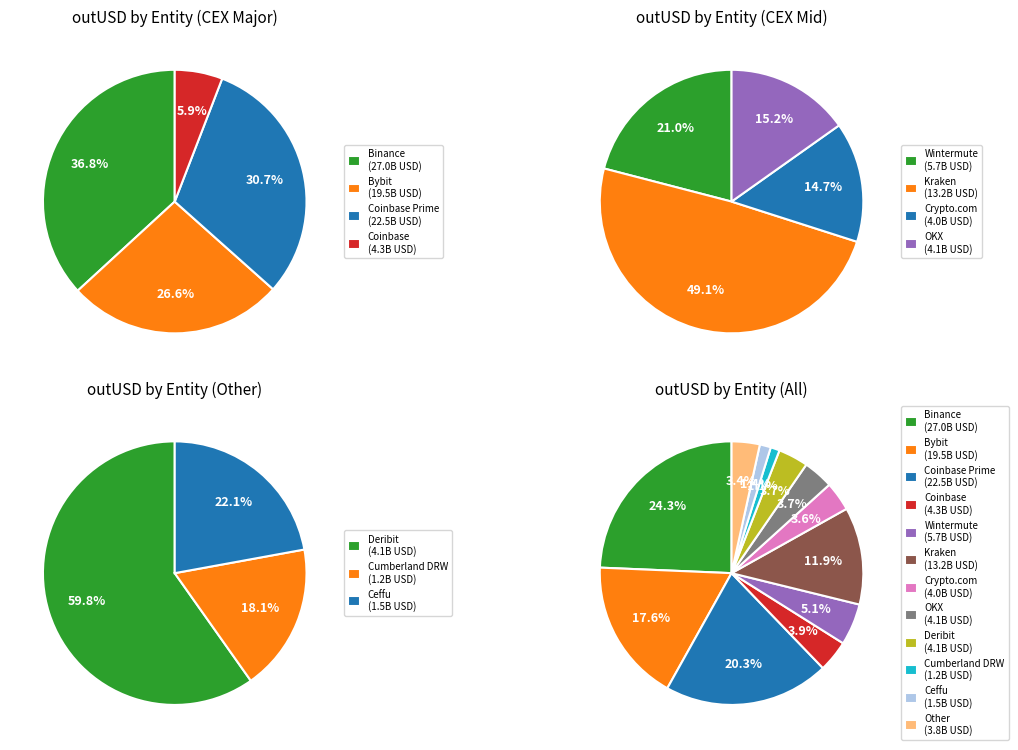

To the nearest percent, what is the average slice percentage?

8%